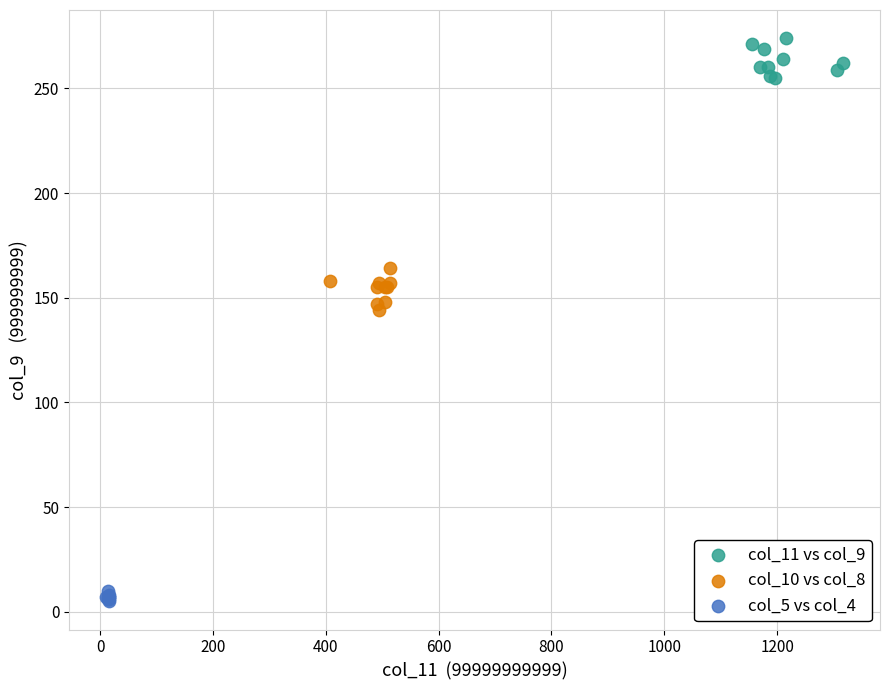

Which series reaches the minimum Y coordinate?

col_5 vs col_4